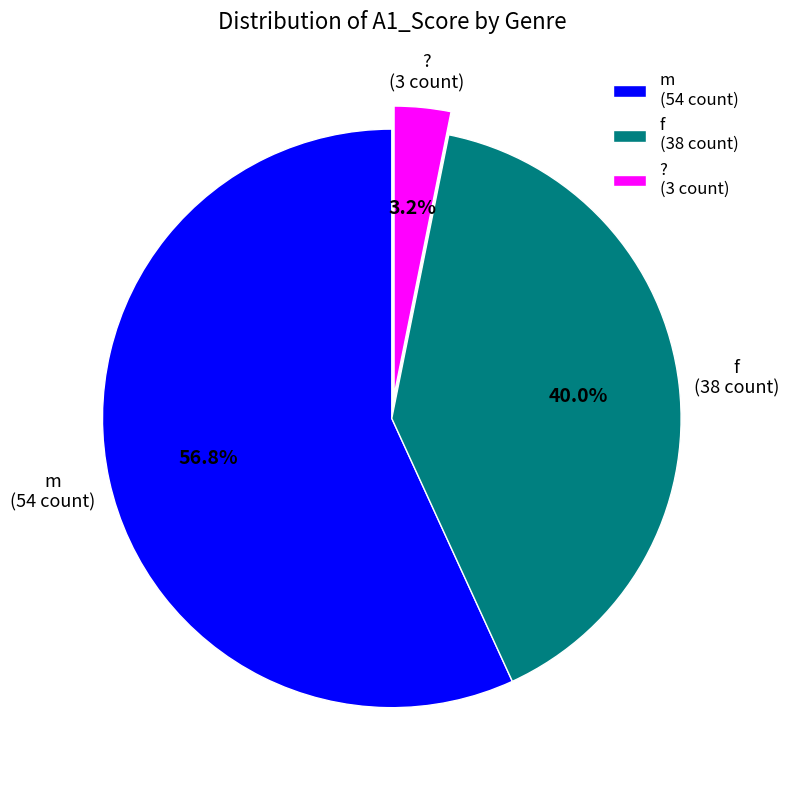

To the nearest percent, what percentage of the pie is f?

40%